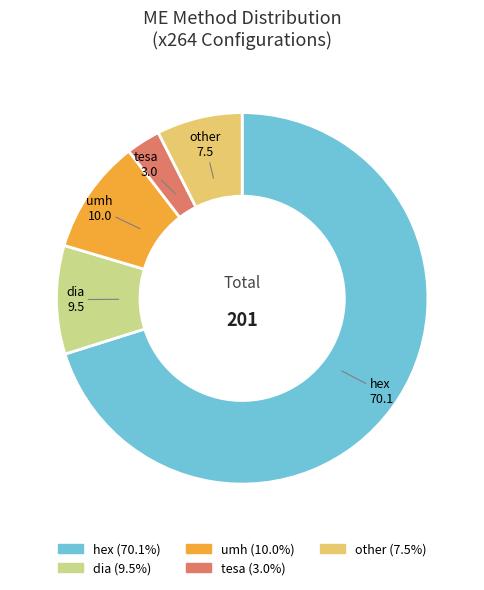

Is there a majority slice in this chart?

Yes